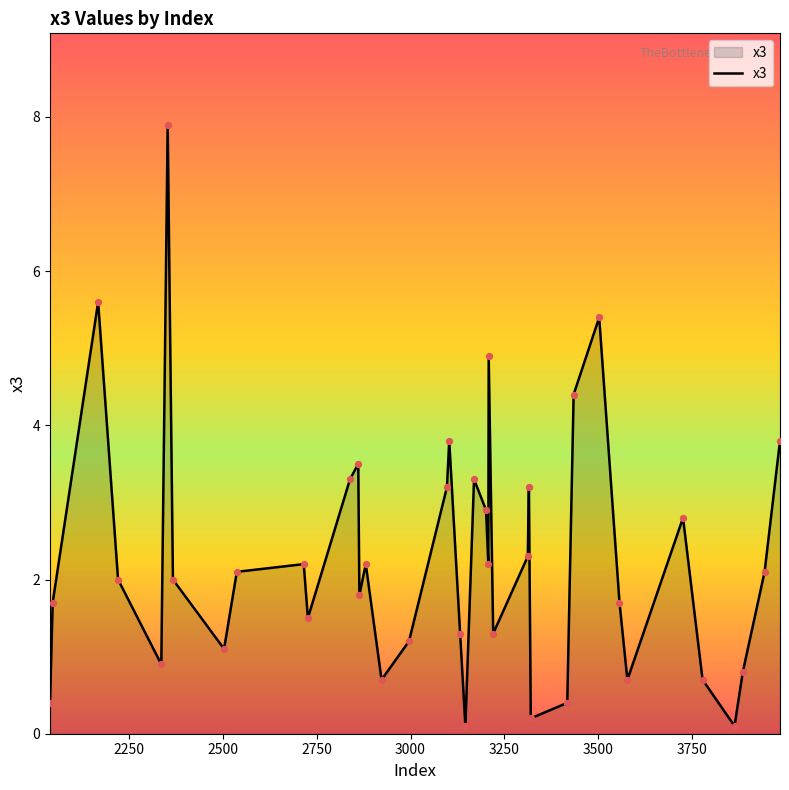

What is the difference between the maximum and minimum values?

7.8